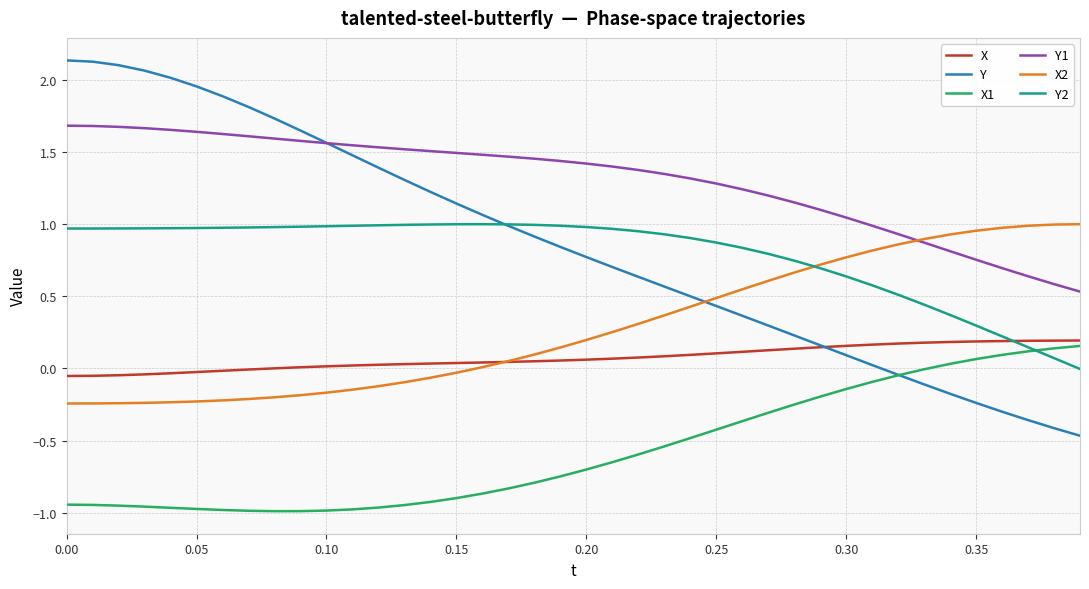

In Y2, how many points are higher than both neighbors (excluding endpoints)?

1